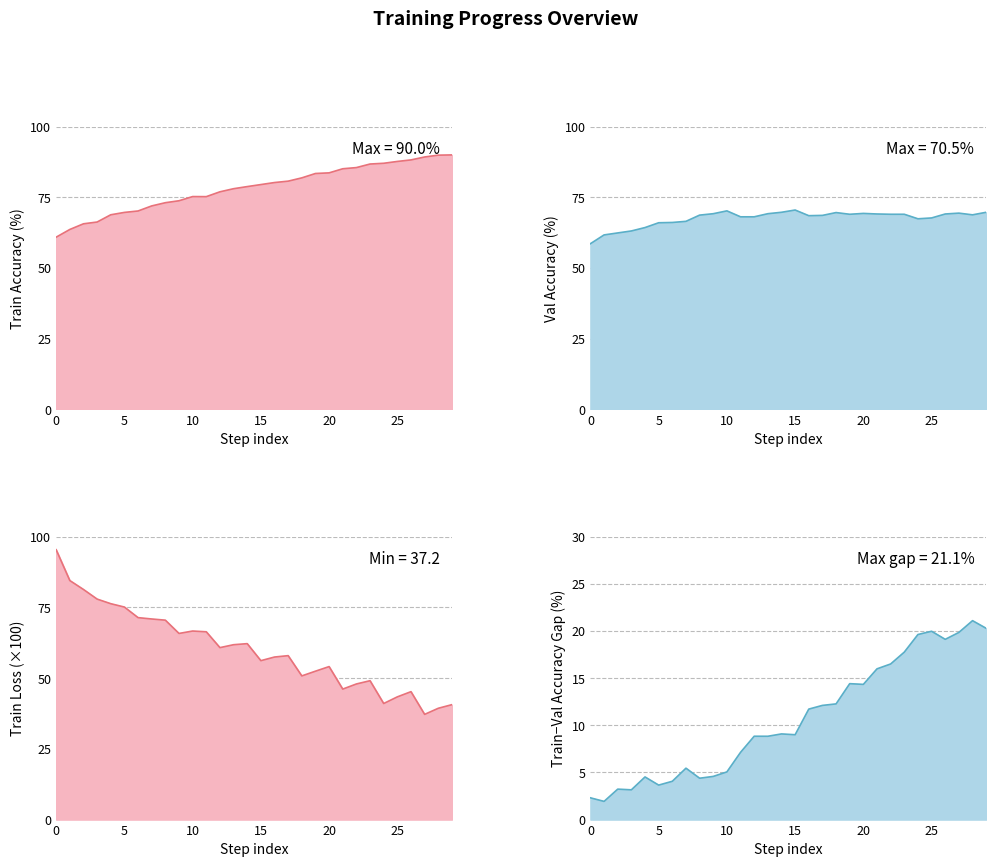

What is the difference between the maximum and minimum values in the val_accs series?

11.9